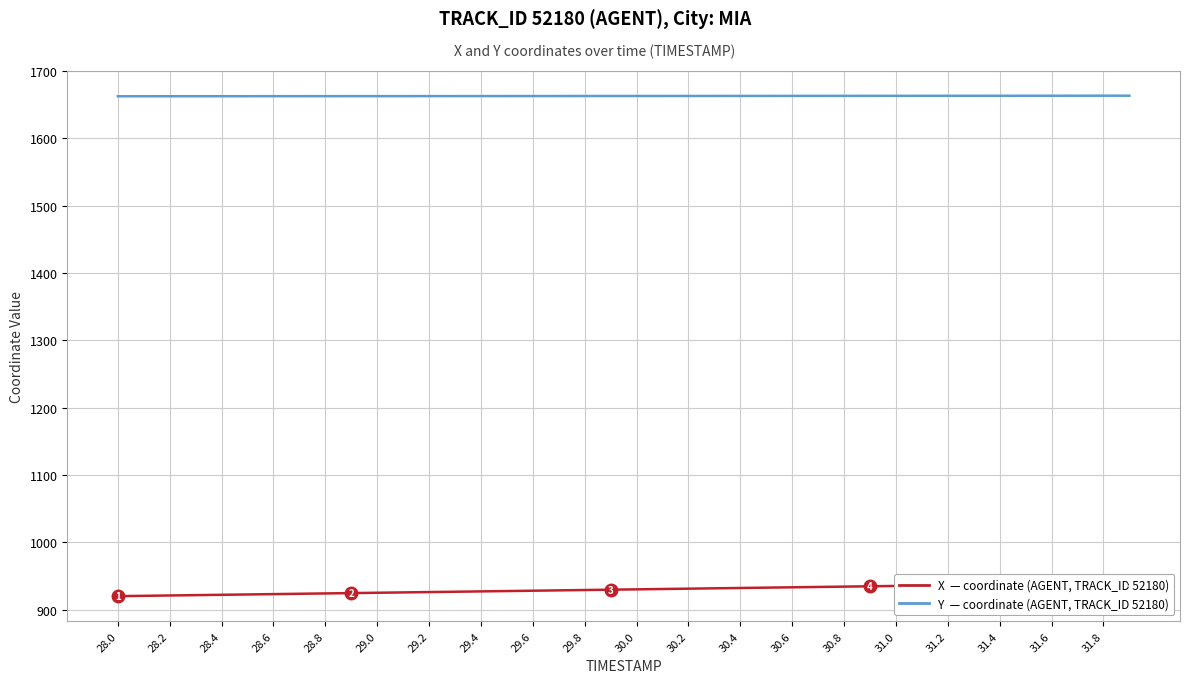

What is the difference between the second highest and second lowest values in the Y series?

0.8